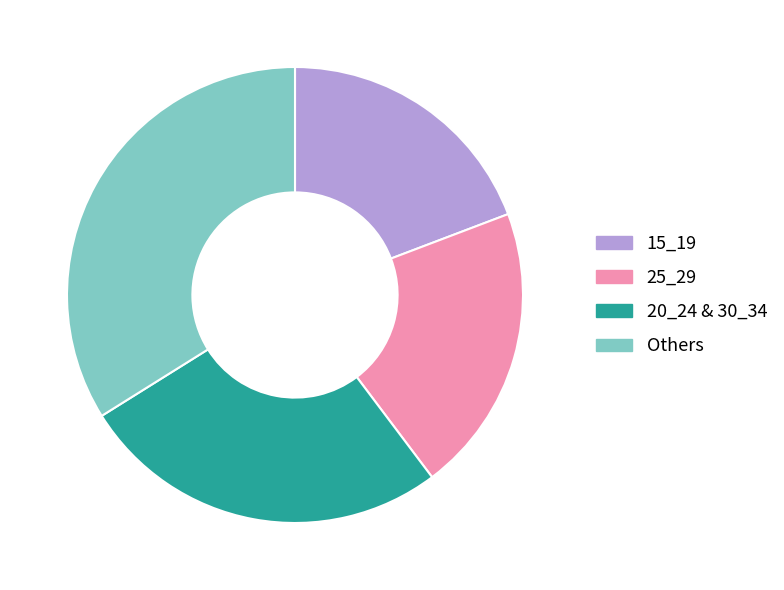

Rank the categories by value from lowest to highest.

15_19, 25_29, 20_24 & 30_34, Others